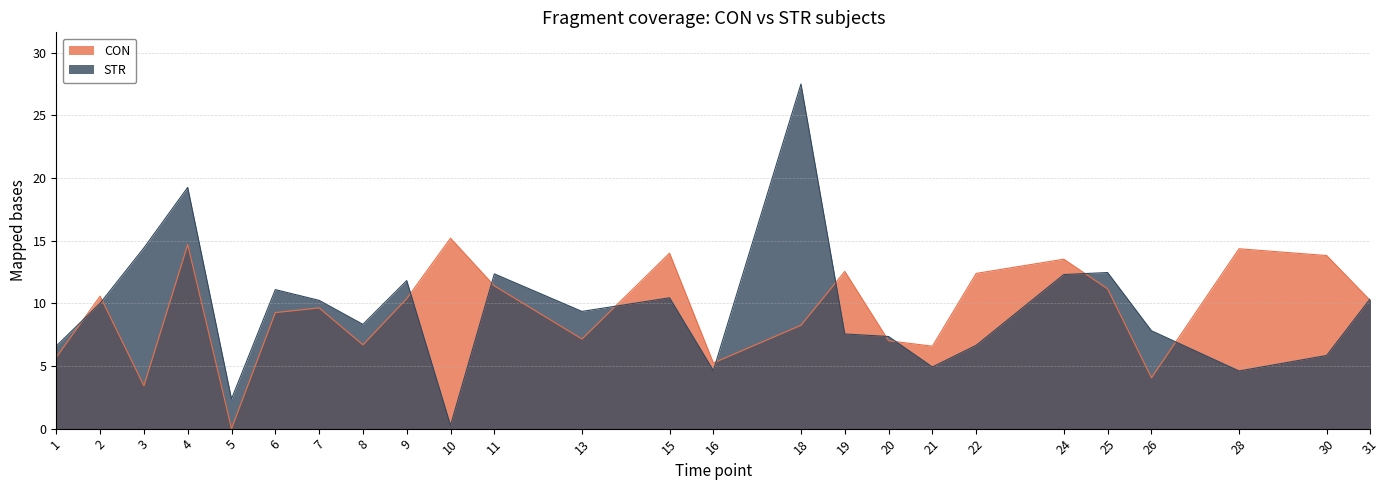

List the labels in order of value, smallest first.

10, 5, 28, 16, 21, 30, 1, 22, 20, 19, 26, 8, 13, 2, 7, 31, 15, 6, 9, 24, 11, 25, 3, 4, 18